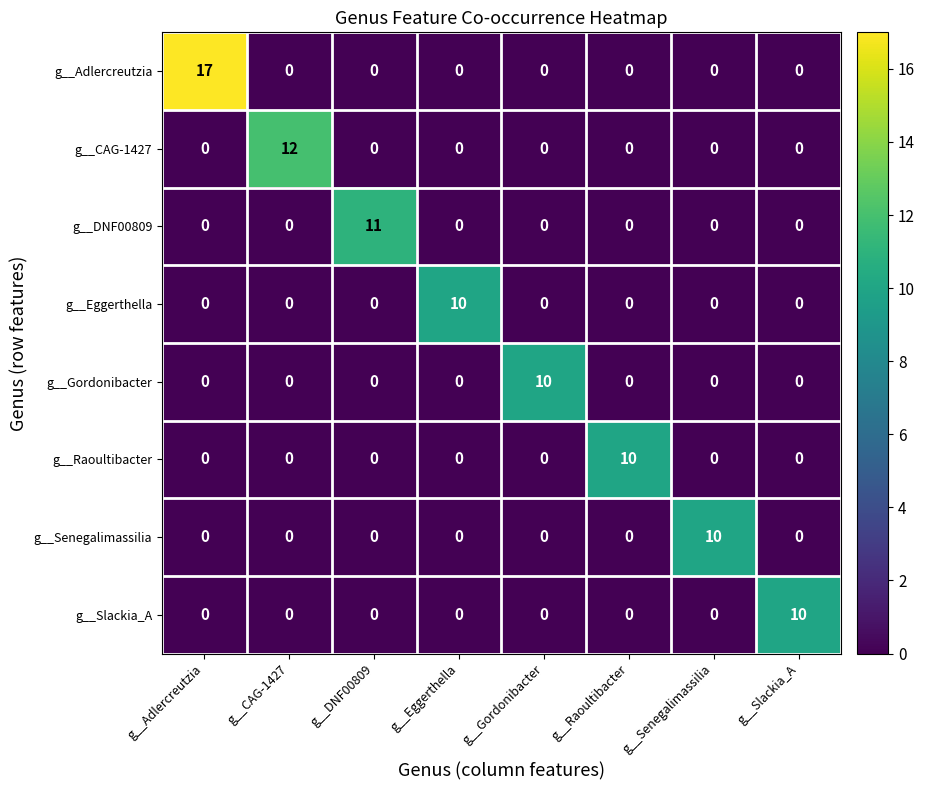

What is the difference between the g__Adlercreutzia values at g__Eggerthella and g__Adlercreutzia?

17